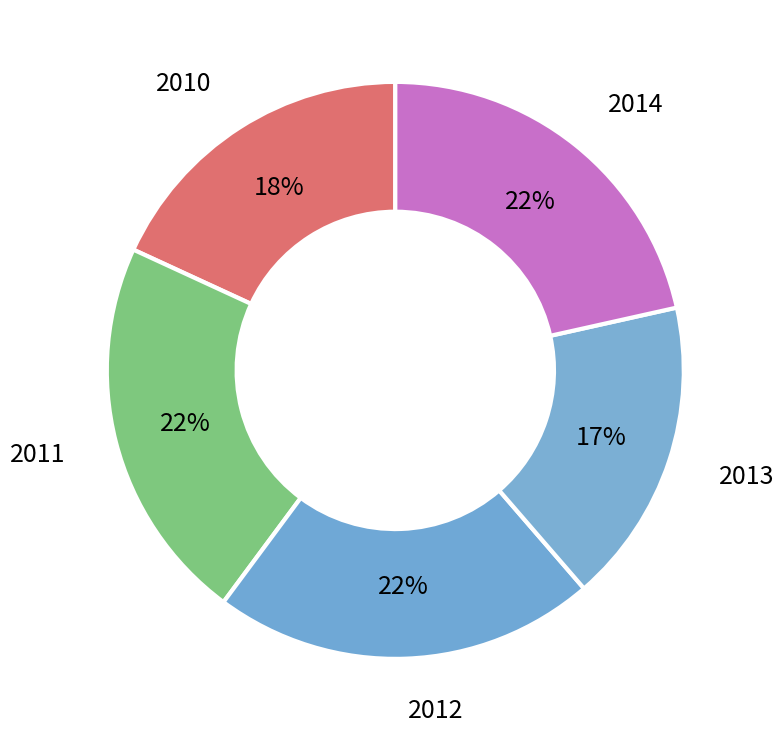

Is it true that 2011 is 22% of the pie?

True